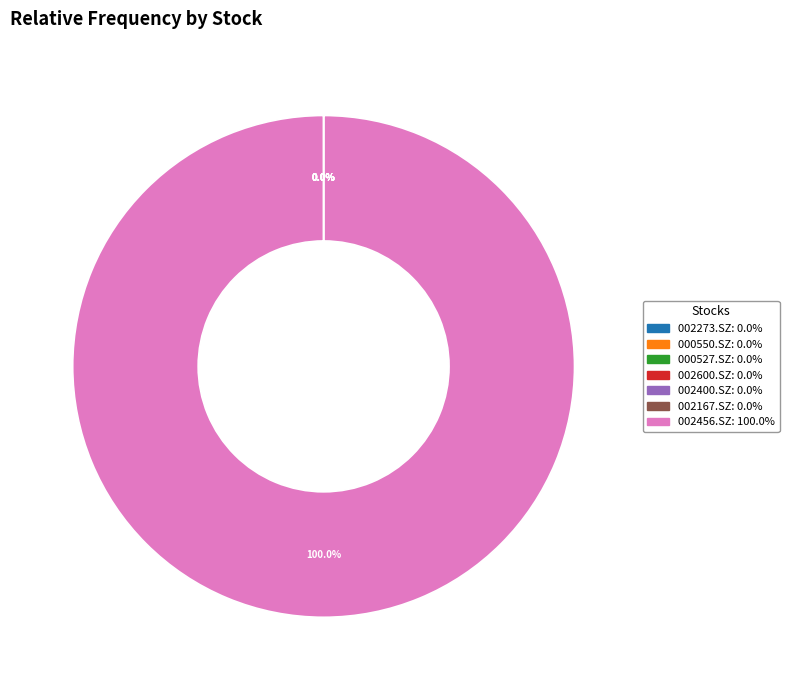

What is the majority slice?

002456.SZ